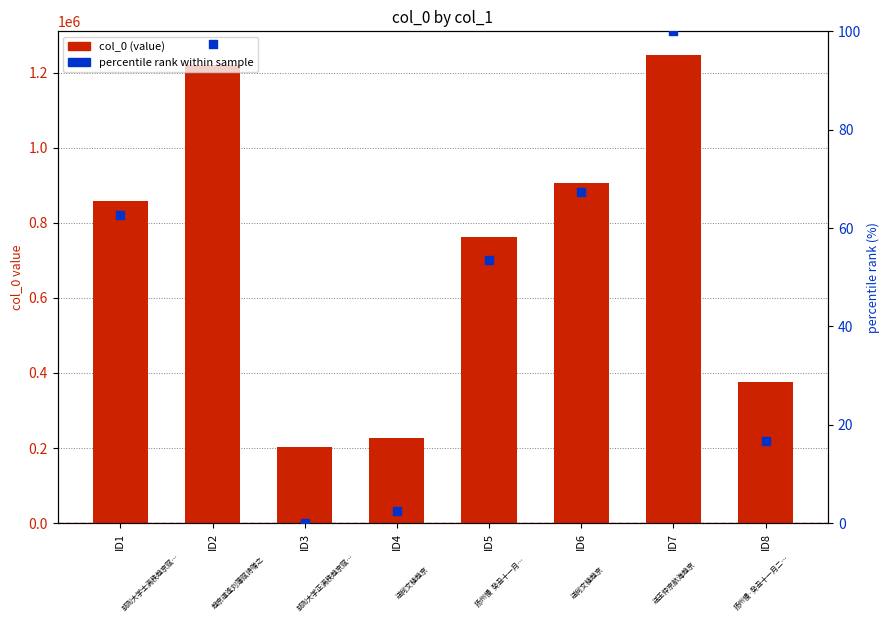

At how many categories does at least one series exceed 572662?

5